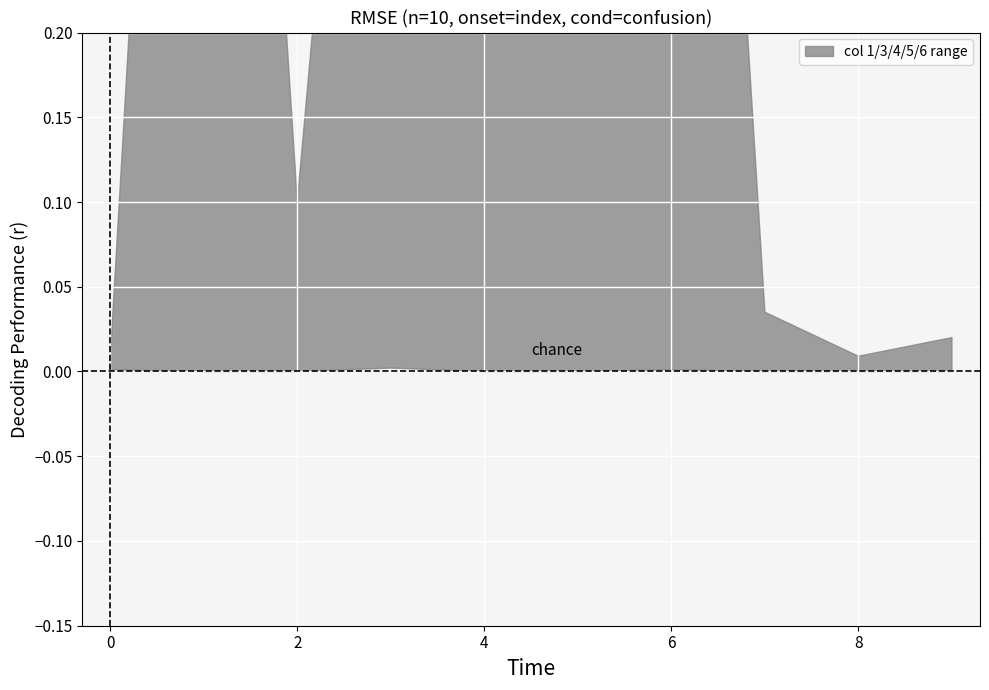

In 6, how many points are lower than both neighbors (excluding endpoints)?

3